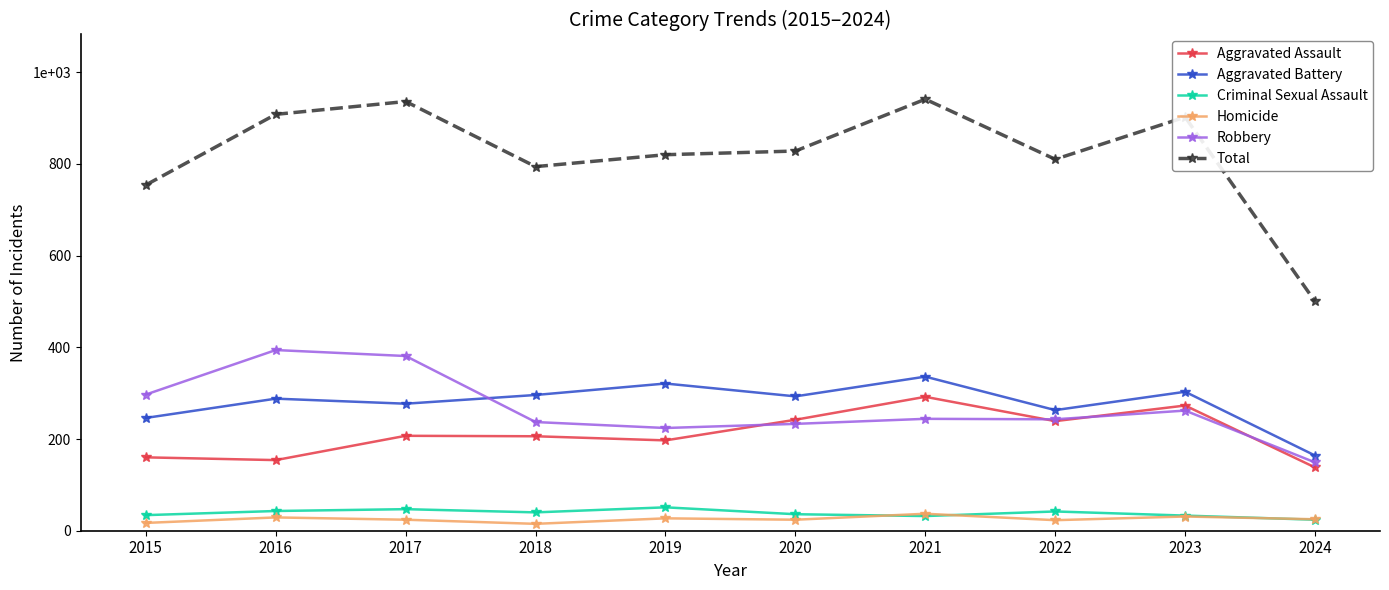

True or false: Aggravated Assault and Total cross at least once.

False